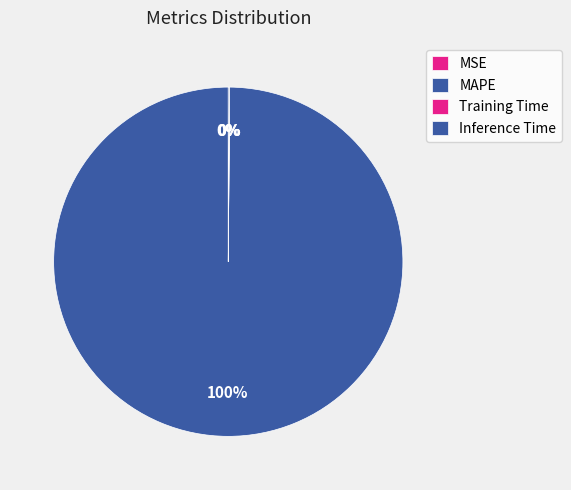

Rank the categories by value from lowest to highest.

MSE, Training Time, Inference Time, MAPE